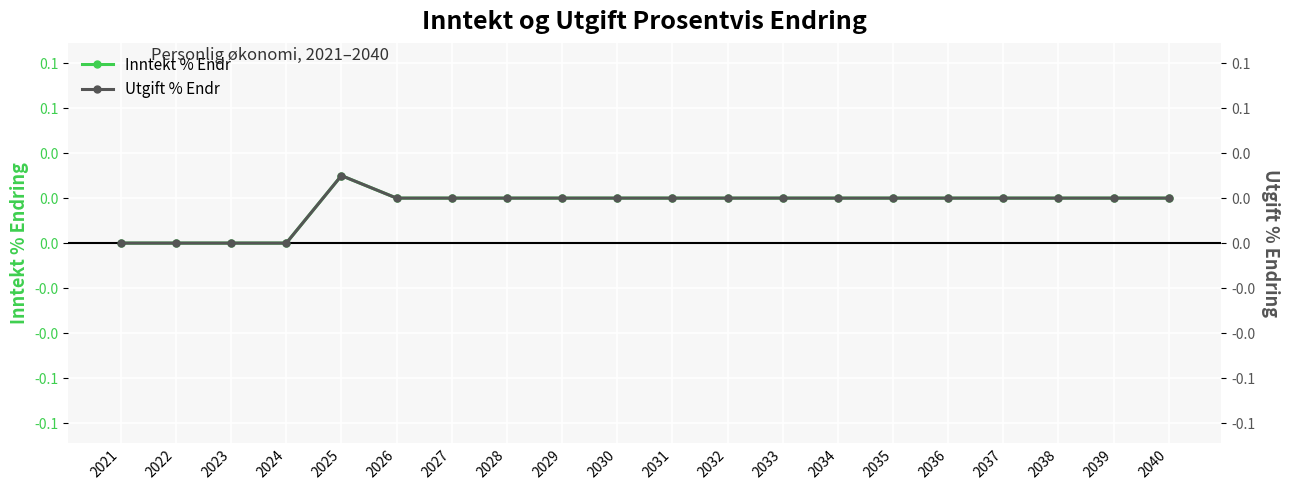

Rank the categories by Inntekt % Endr value from lowest to highest.

2021, 2022, 2023, 2024, 2027, 2039, 2033, 2031, 2038, 2034, 2037, 2028, 2032, 2026, 2036, 2030, 2029, 2040, 2035, 2025